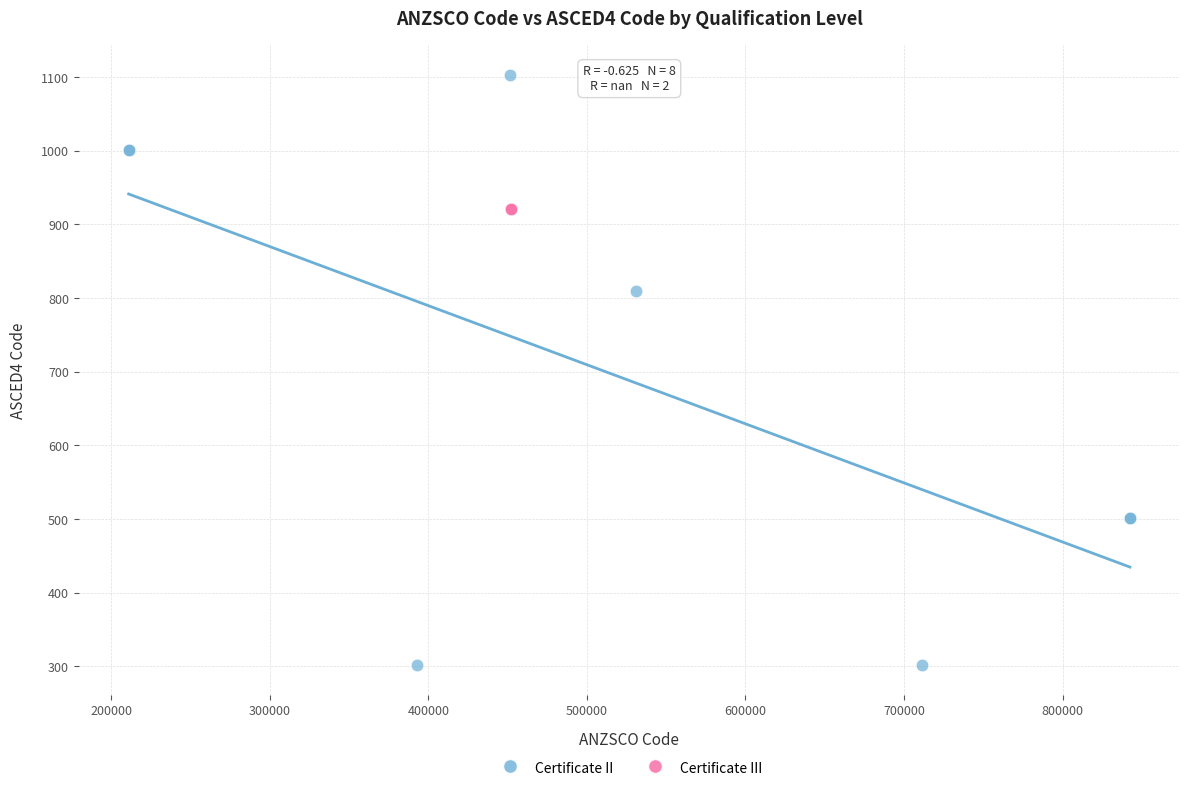

What are all the series names shown in the legend?

Certificate II, Certificate III